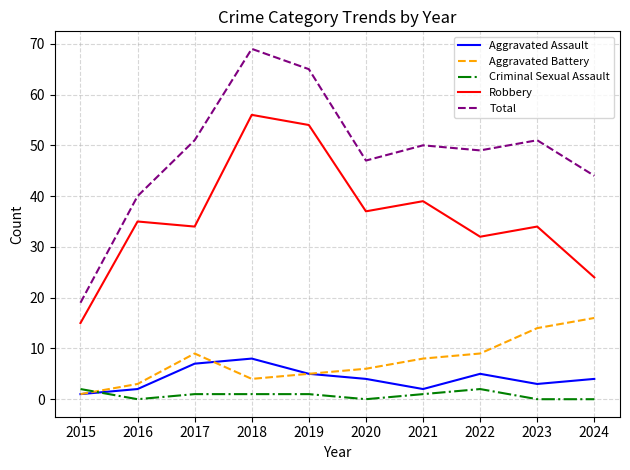

After their last crossing, which series has the higher values: Aggravated Assault or Criminal Sexual Assault?

Aggravated Assault